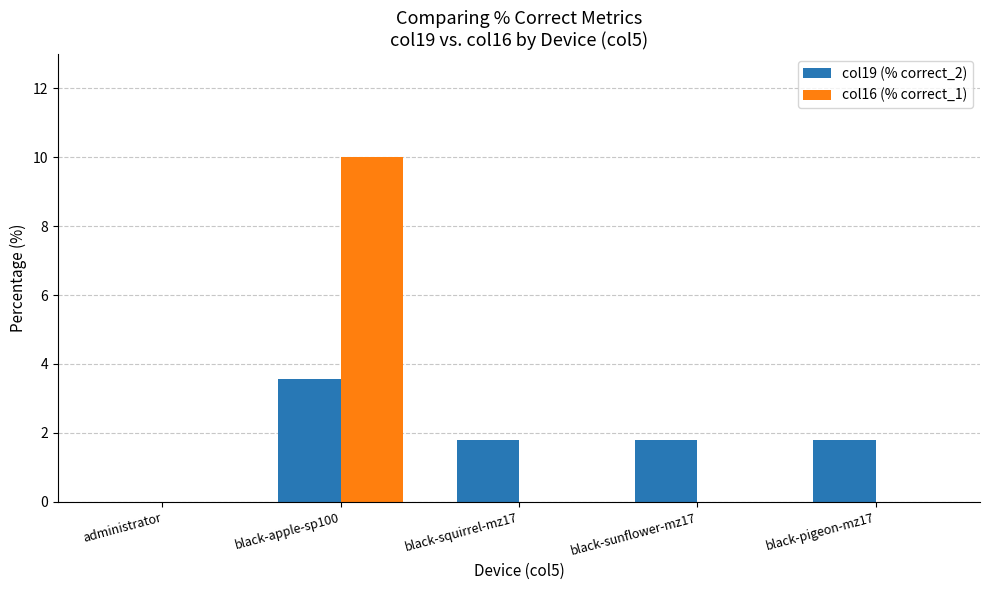

Reading left to right, list all the values displayed in this chart.

col19 (% correct_2): administrator=0.0	black-apple-sp100=3.6	black-squirrel-mz17=1.8	black-sunflower-mz17=1.8	black-pigeon-mz17=1.8
col16 (% correct_1): administrator=0.0	black-apple-sp100=10.0	black-squirrel-mz17=0.0	black-sunflower-mz17=0.0	black-pigeon-mz17=0.0